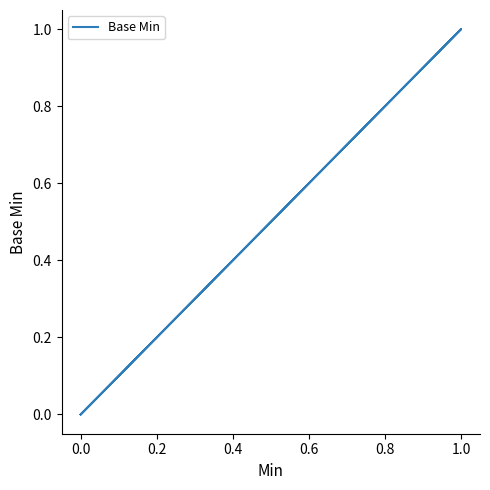

Count the number of data series in this chart.

1